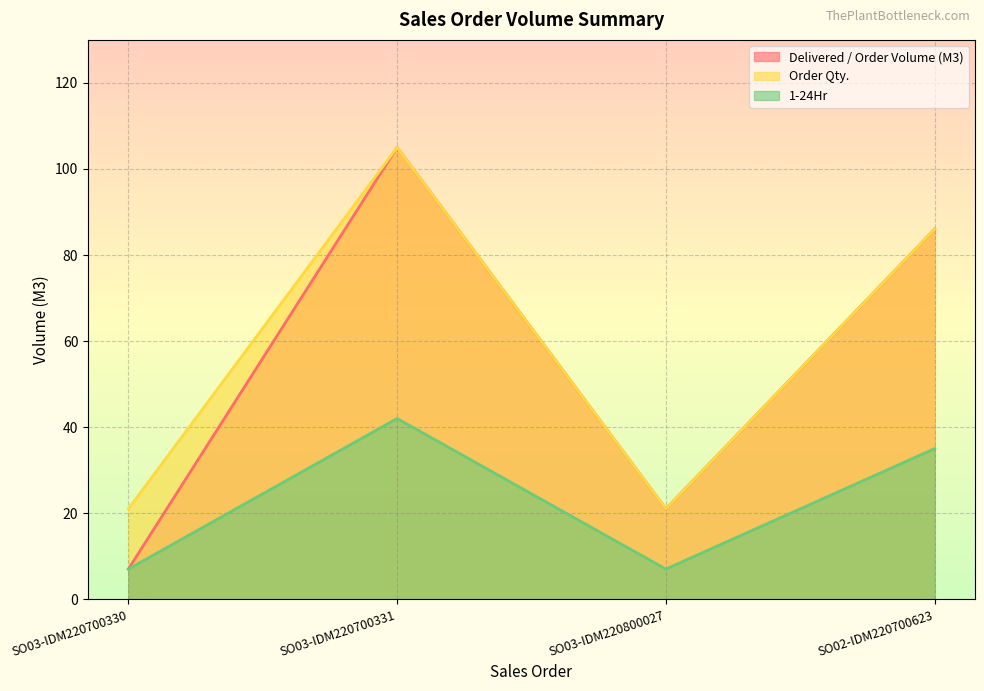

Is it true that Delivered / Order Volume (M3) equals 86 at SO02-IDM220700623?

True